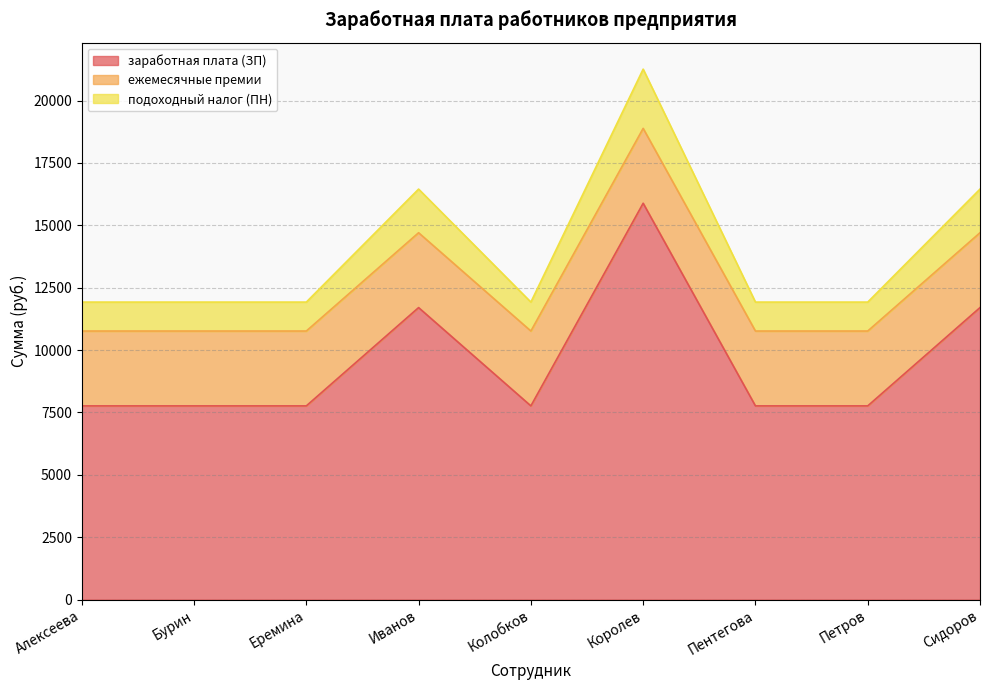

Does the chart have visible grid lines?

Yes